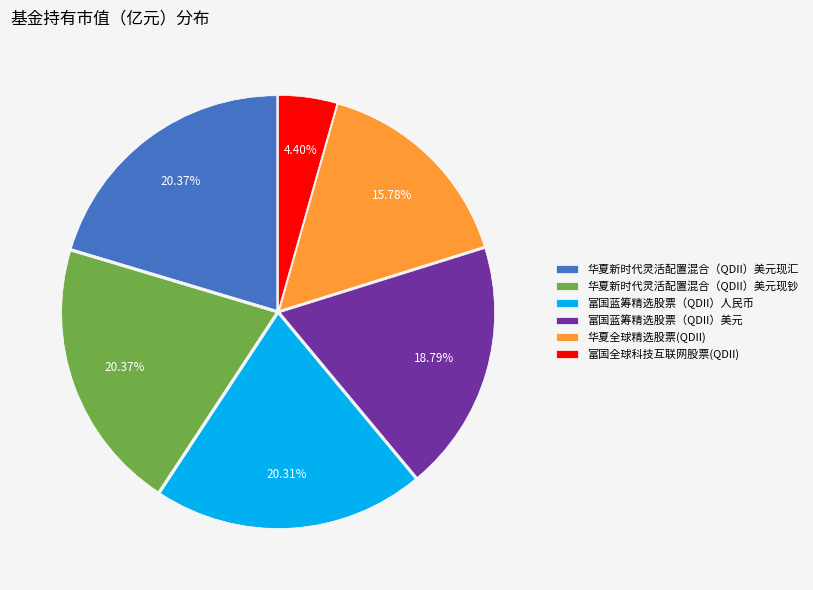

To the nearest percent, what is the difference between the 富国蓝筹精选股票（QDII）人民币 and 富国全球科技互联网股票(QDII) slice percentages?

16%